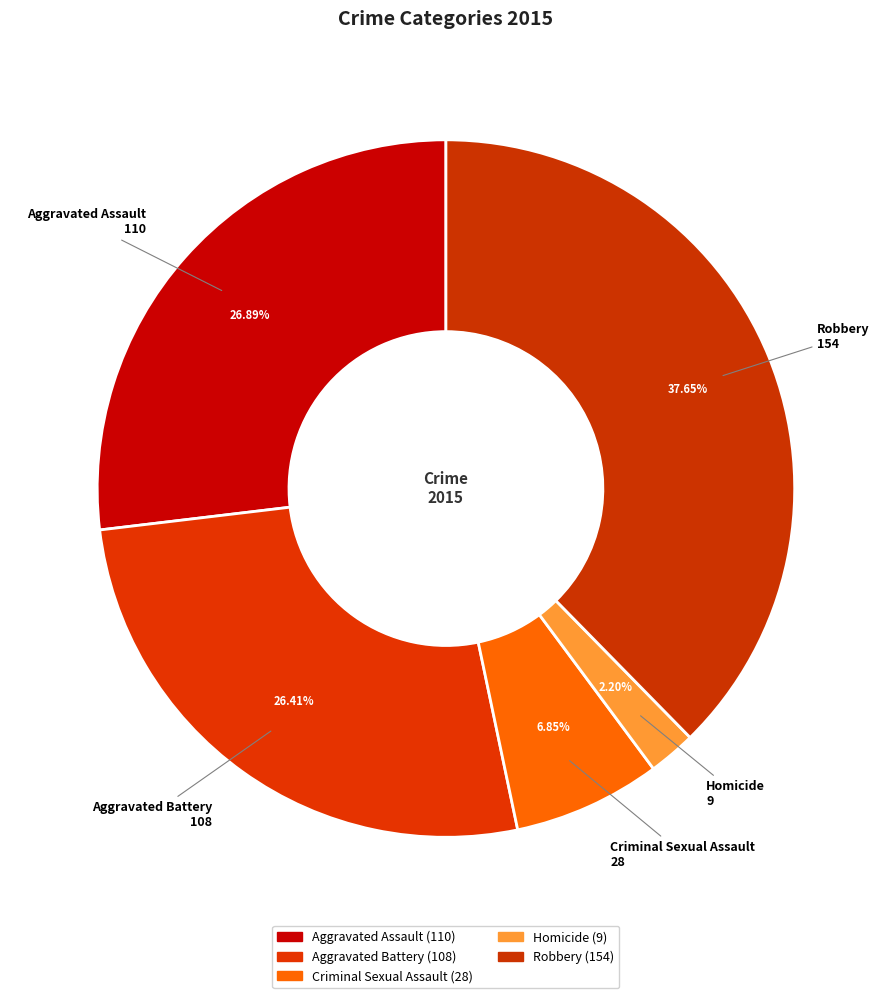

To the nearest percent, what portion does Criminal Sexual Assault represent?

7%